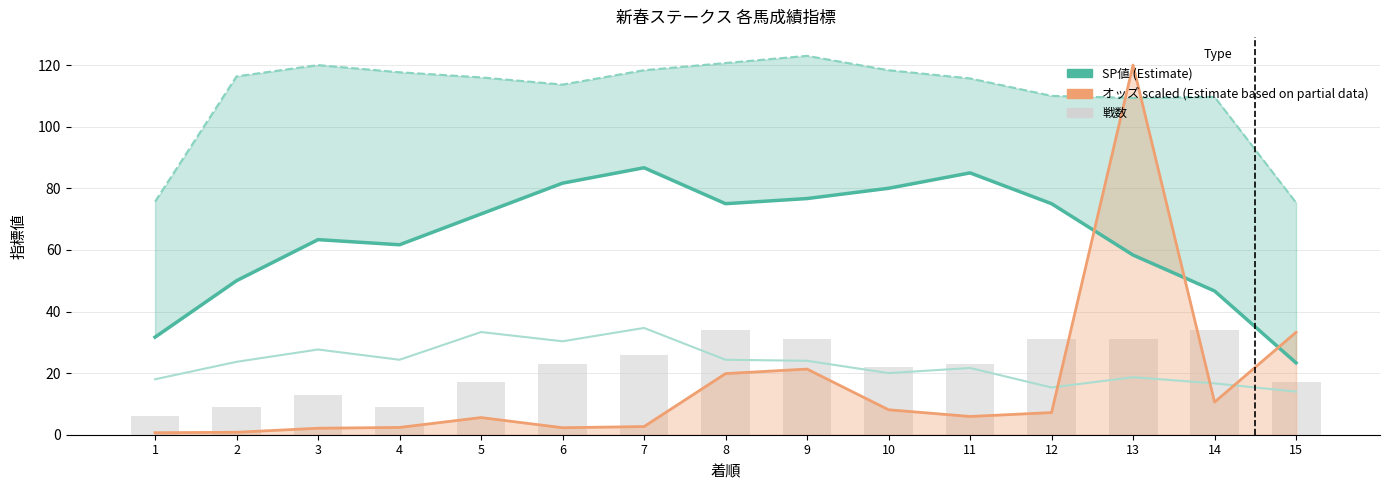

Are the bars grouped side by side (vs. stacked)?

Yes